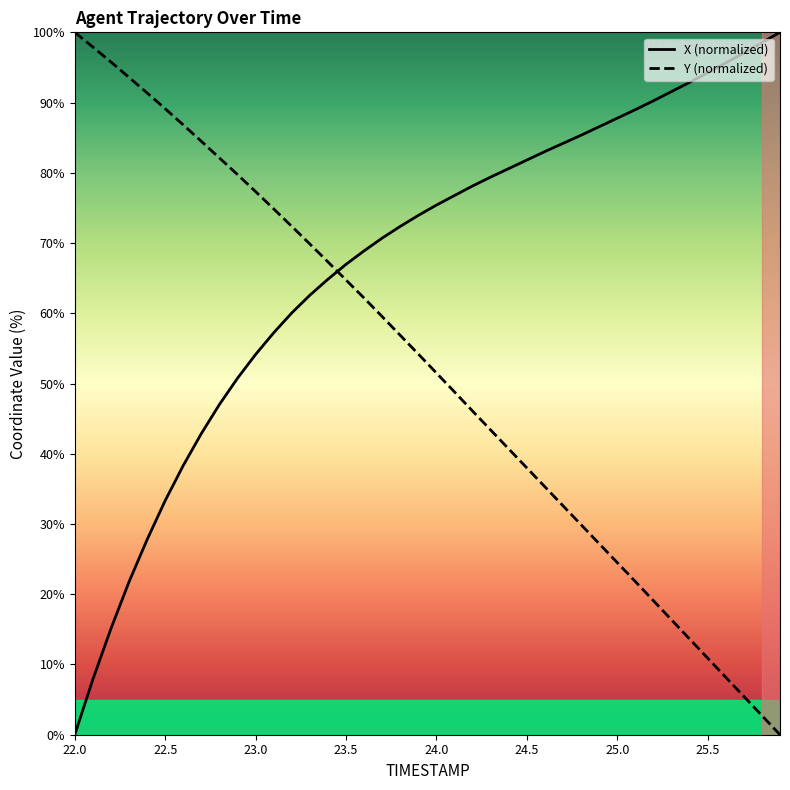

What is the difference between the maximum and minimum values in the Y (normalized) series?

100.0